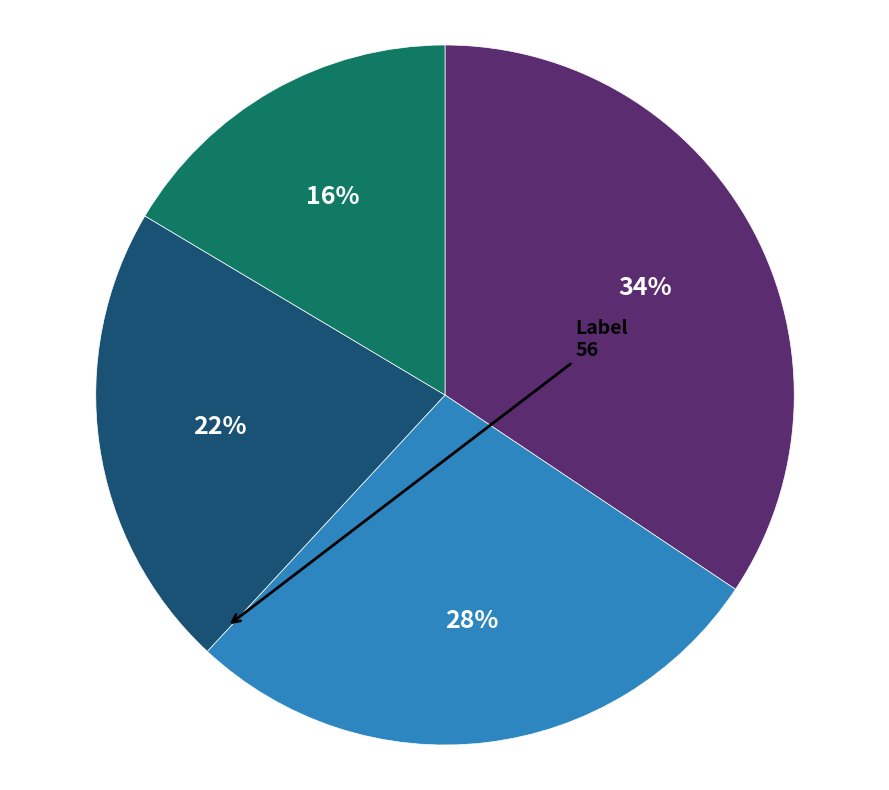

To the nearest percent, what is the average slice percentage?

25%